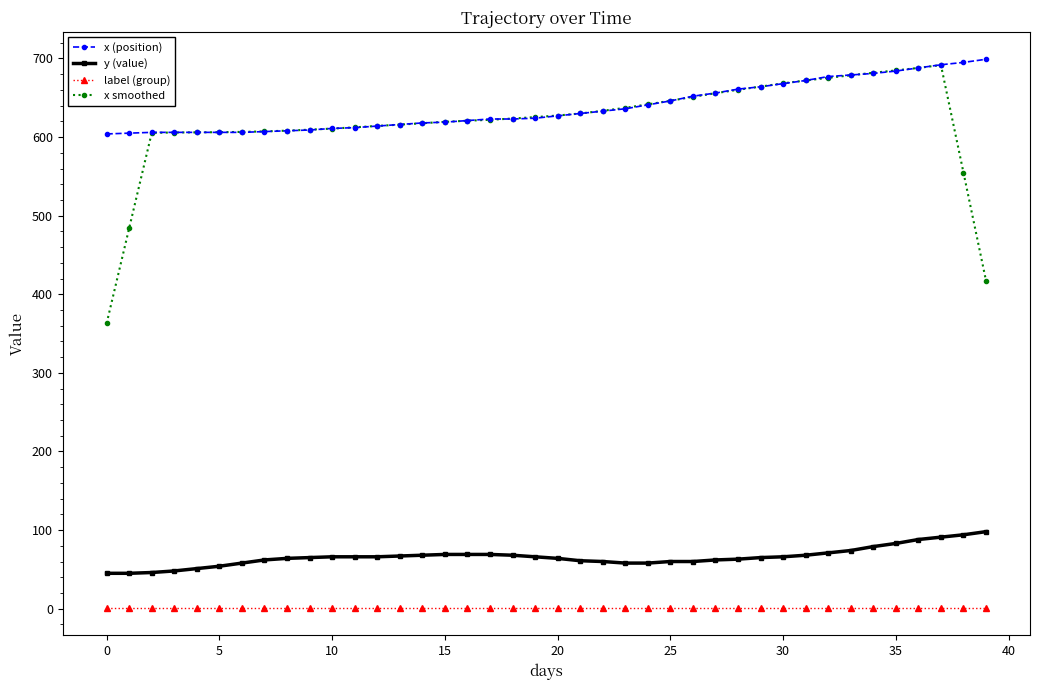

What is the greatest value displayed?

699.0